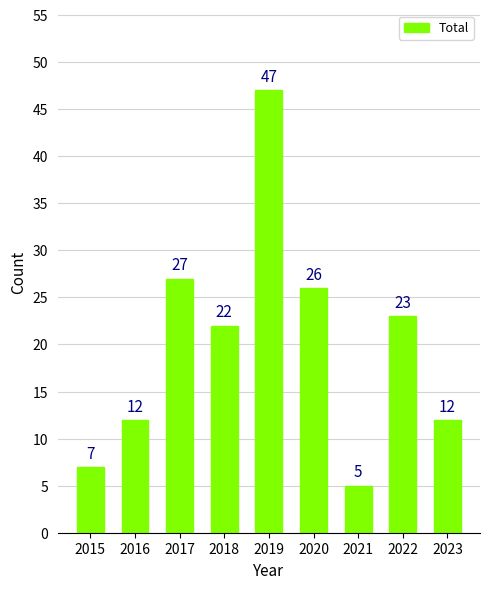

What is the difference between the maximum and minimum values?

42